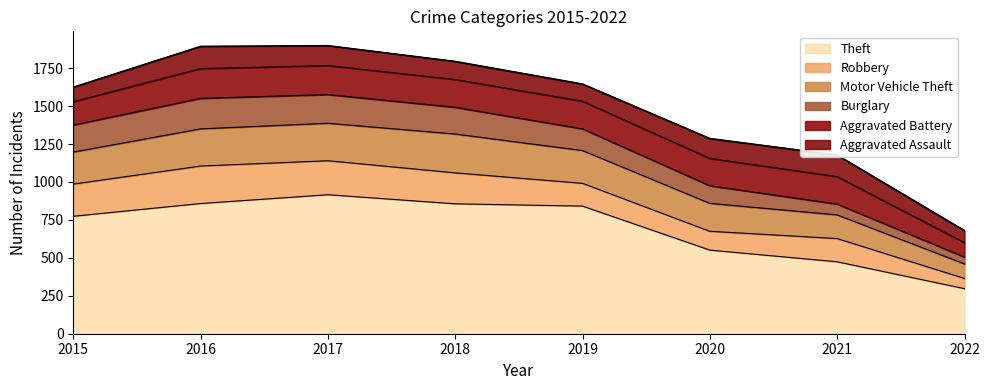

Reading left to right, transcribe all the data shown in this chart.

Theft: 2015=774	2016=858	2017=916	2018=856	2019=841	2020=551	2021=474	2022=297
Robbery: 2015=212	2016=247	2017=224	2018=204	2019=150	2020=124	2021=153	2022=67
Motor Vehicle Theft: 2015=211	2016=245	2017=247	2018=256	2019=216	2020=184	2021=156	2022=96
Burglary: 2015=178	2016=201	2017=189	2018=176	2019=143	2020=116	2021=71	2022=45
Aggravated Battery: 2015=154	2016=196	2017=191	2018=183	2019=182	2020=180	2021=181	2022=95
Aggravated Assault: 2015=95	2016=146	2017=131	2018=119	2019=113	2020=131	2021=142	2022=79